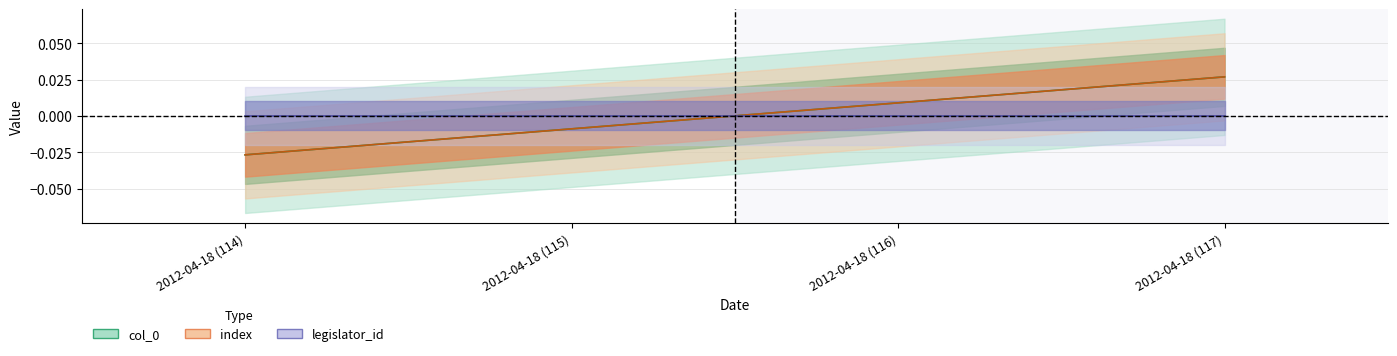

How many values in index are below zero?

2